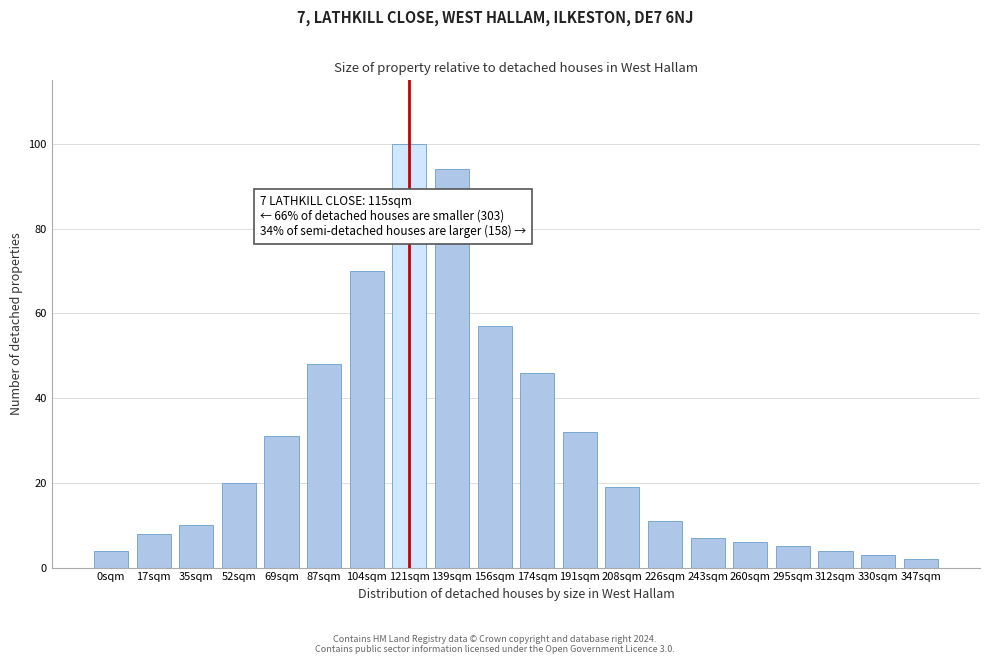

Reading left to right, transcribe all the data shown in this chart.

0sqm=4	17sqm=8	35sqm=10	52sqm=20	69sqm=31	87sqm=48	104sqm=70	121sqm=100	139sqm=94	156sqm=57	174sqm=46	191sqm=32	208sqm=19	226sqm=11	243sqm=7	260sqm=6	295sqm=5	312sqm=4	330sqm=3	347sqm=2